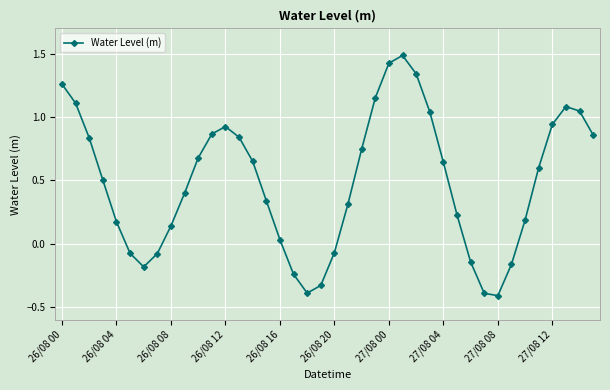

How many categories are shown in the chart?

40